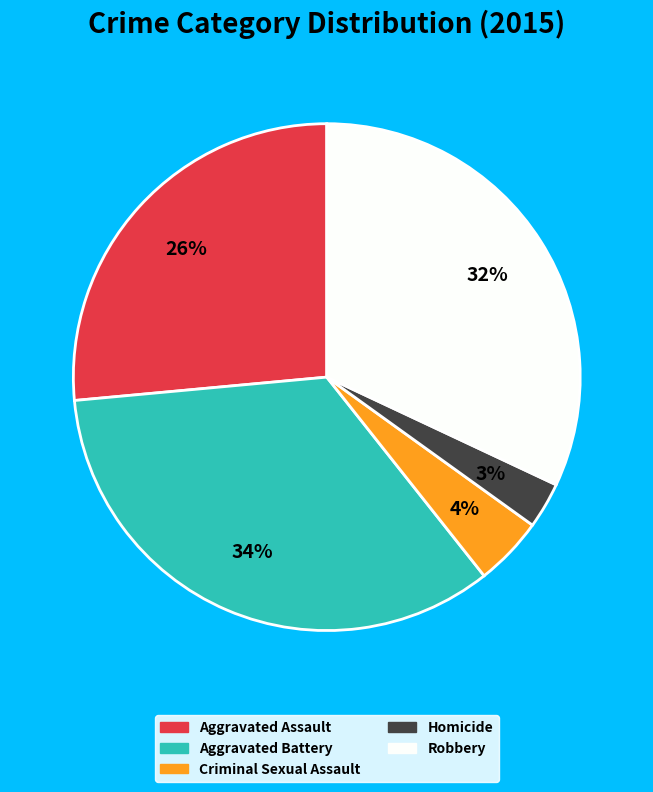

Rank the categories by value from lowest to highest.

Homicide, Criminal Sexual Assault, Aggravated Assault, Robbery, Aggravated Battery